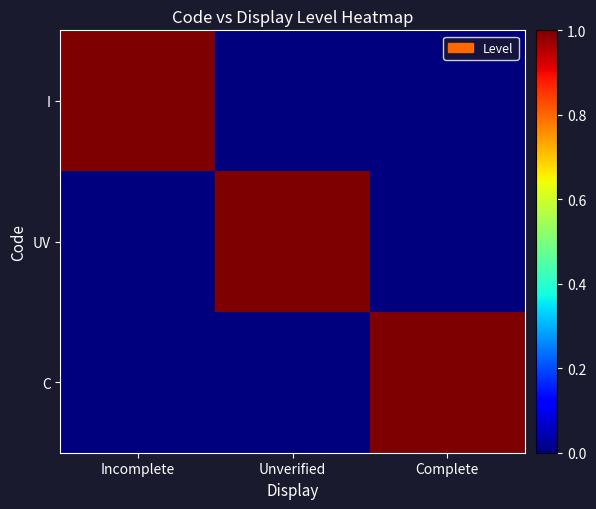

How many categories are shown in the chart?

3